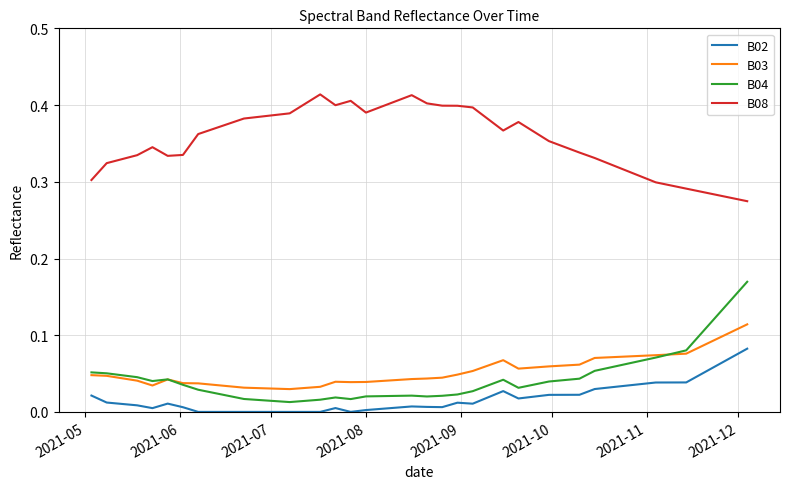

Which series has the largest total across all categories?

B08